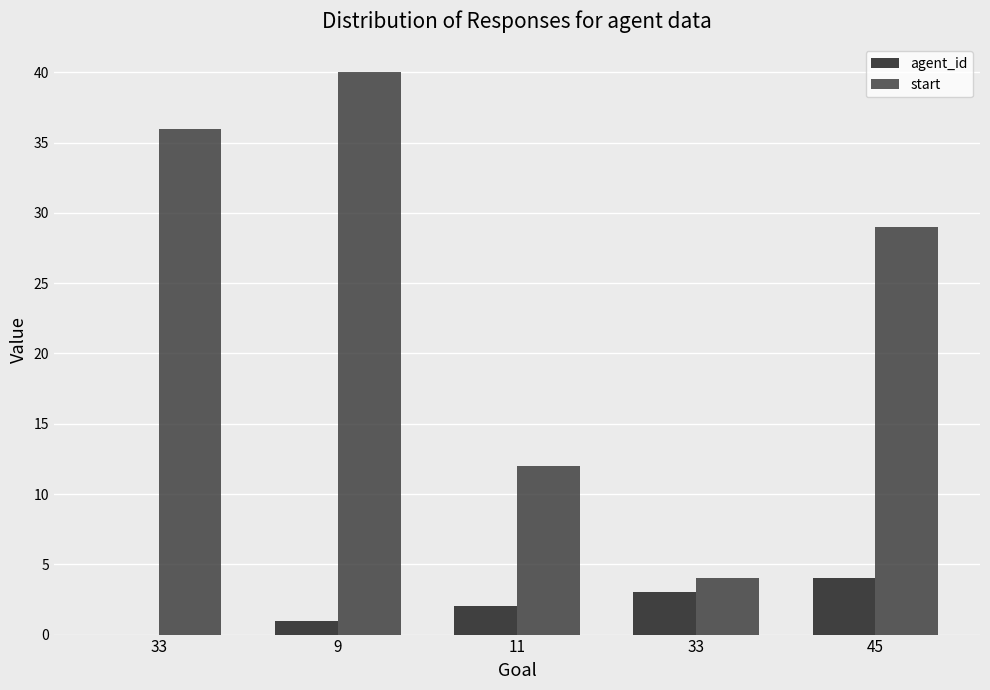

At which label does agent_id reach its minimum?

33